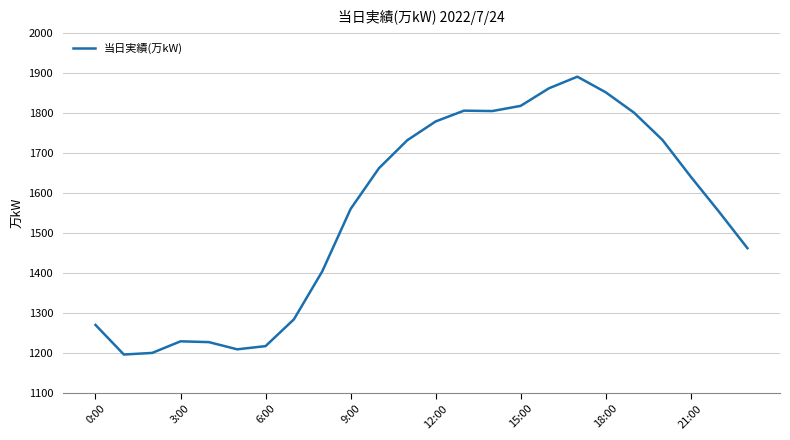

What is the greatest value displayed?

1891